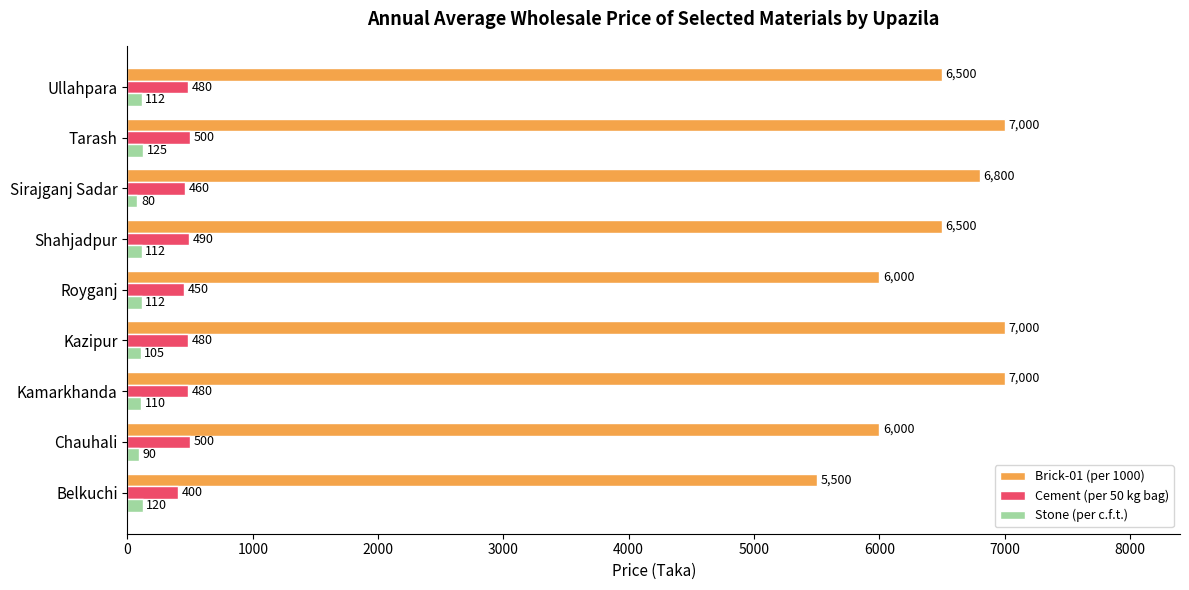

The Stone (per c.f.t.) series shows 112 at Shahjadpur. True or false?

True